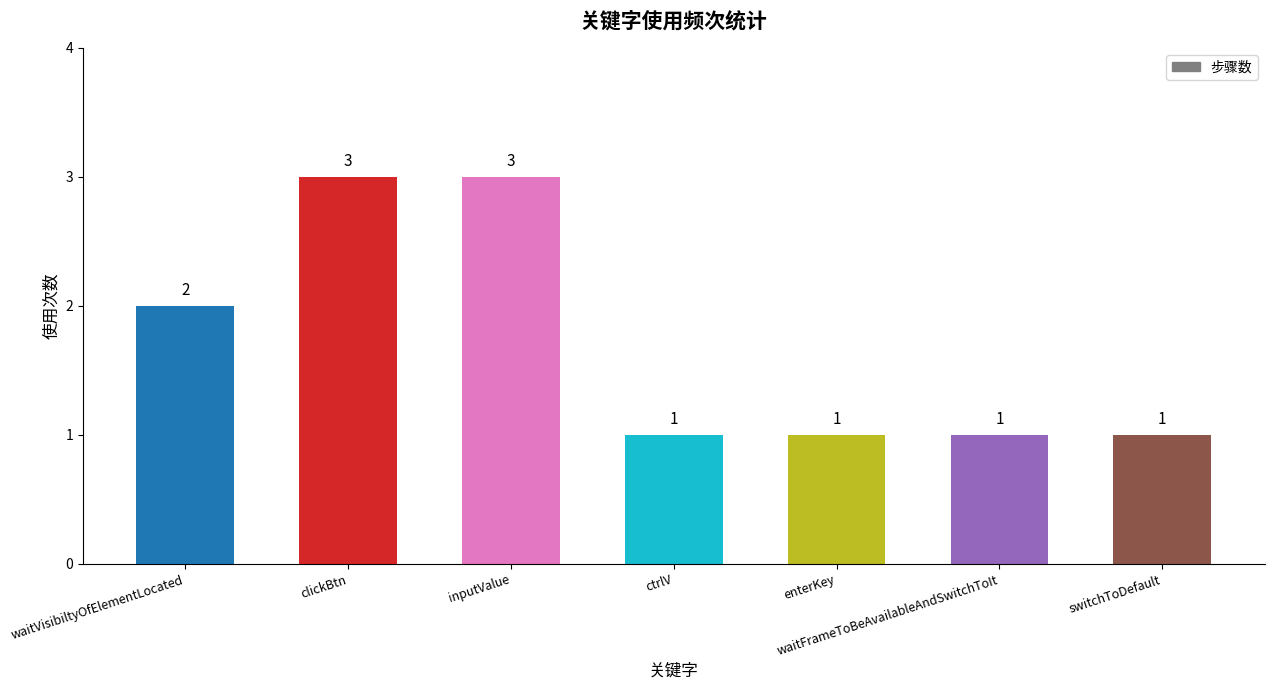

Are the bars horizontal?

No